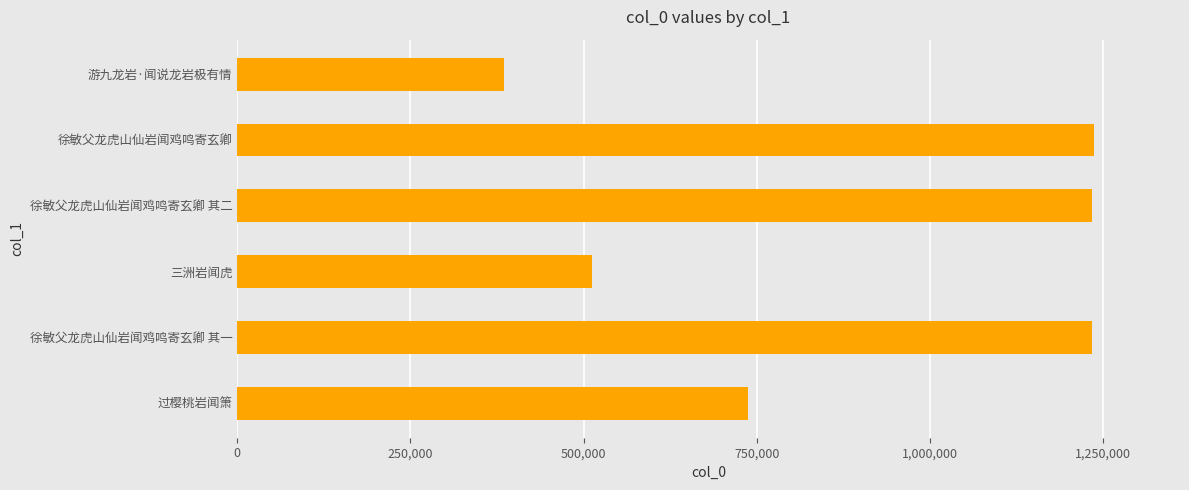

The chart shows a value of 779029 at 徐敏父龙虎山仙岩闻鸡鸣寄玄卿 其二. True or false?

False